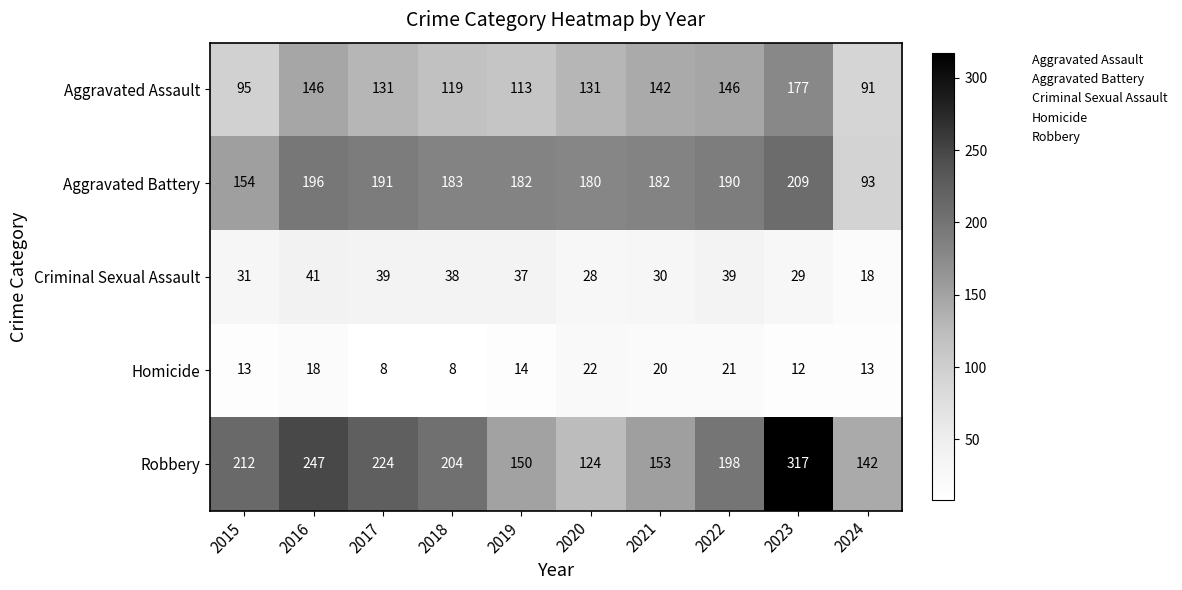

What is the difference between the Aggravated Assault values at 2015 and 2017?

36